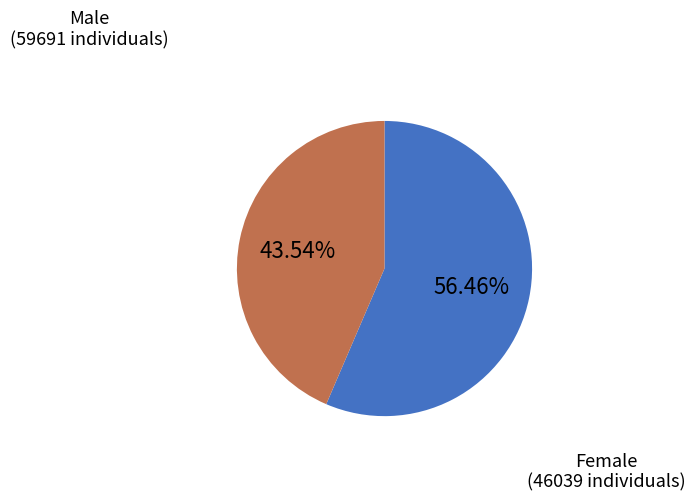

Is there a majority slice in this chart?

Yes